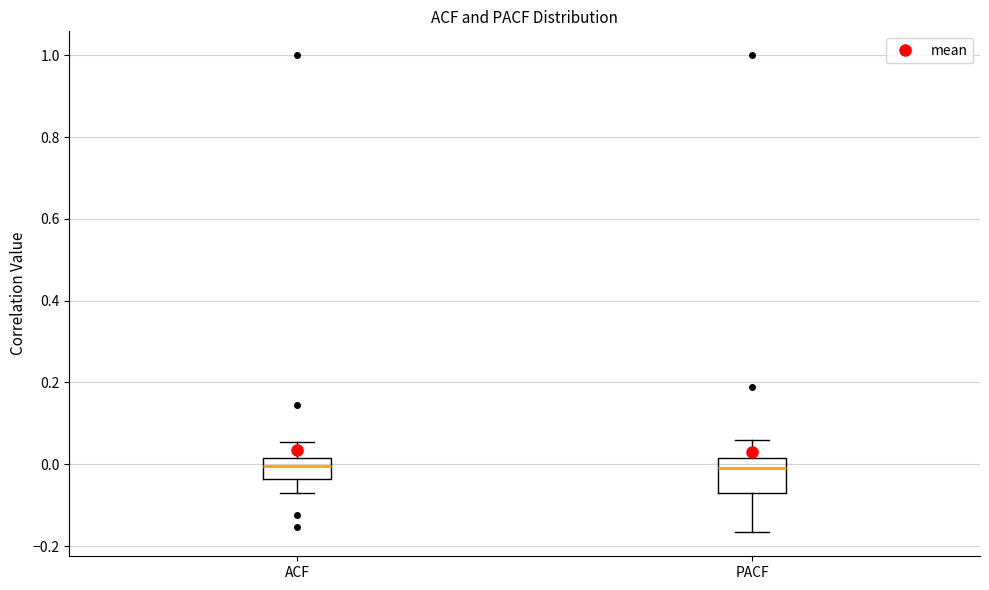

Where is the upper edge of the box for ACF on the y-axis? The values are not printed on the chart, so give them approximately, as read against the axis.

0.02